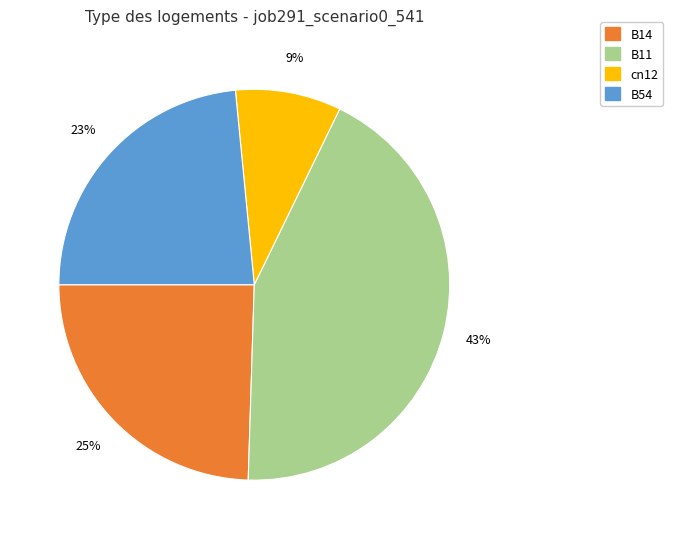

Is there any slice that represents more than half of the pie?

No